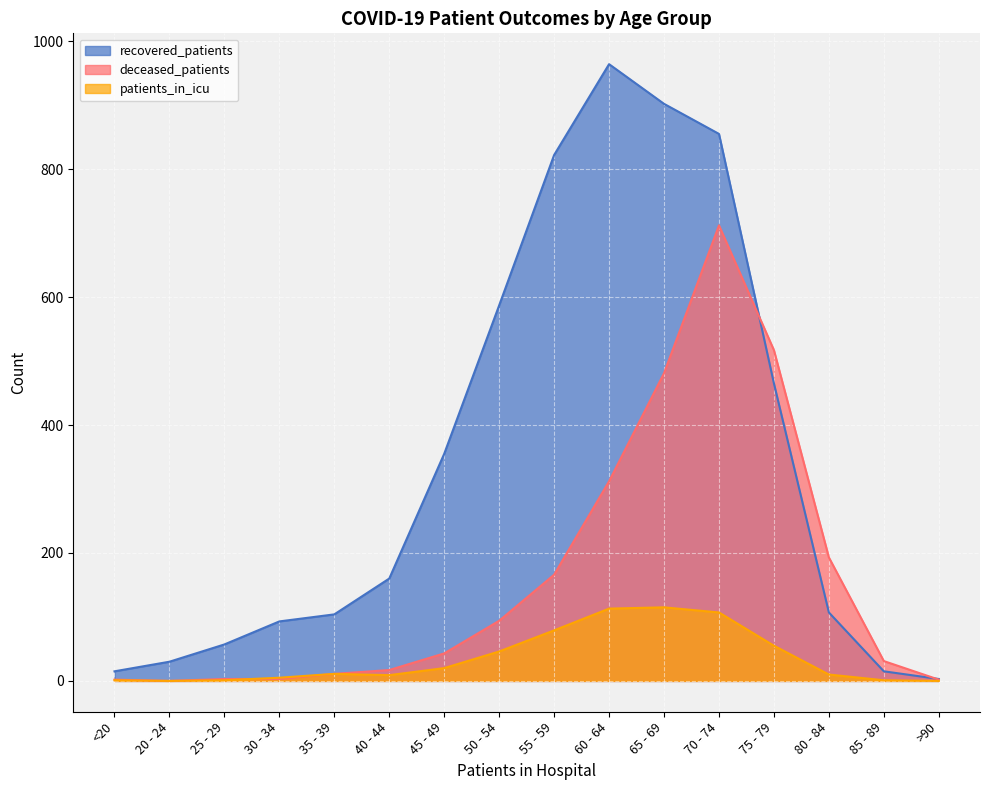

At how many categories does at least one series exceed 939?

1